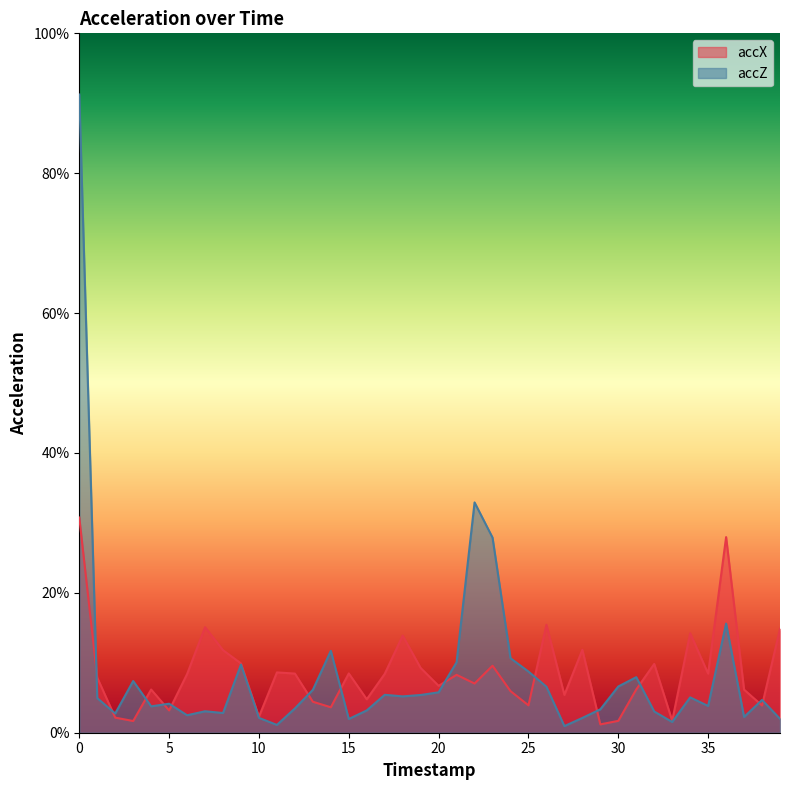

Rank the categories by accZ value from highest to lowest.

0, 22, 23, 36, 14, 24, 21, 9, 25, 31, 3, 30, 26, 13, 20, 17, 19, 18, 34, 1, 38, 5, 35, 4, 12, 29, 16, 7, 32, 8, 2, 6, 37, 10, 28, 39, 15, 33, 11, 27